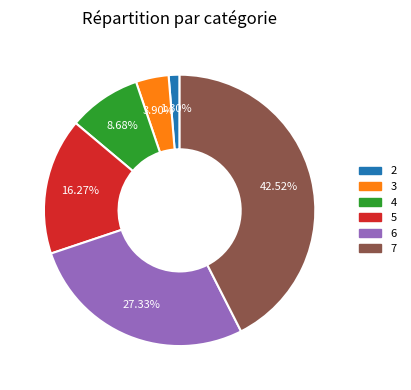

What percentage is NOT represented by 2?

98.7%